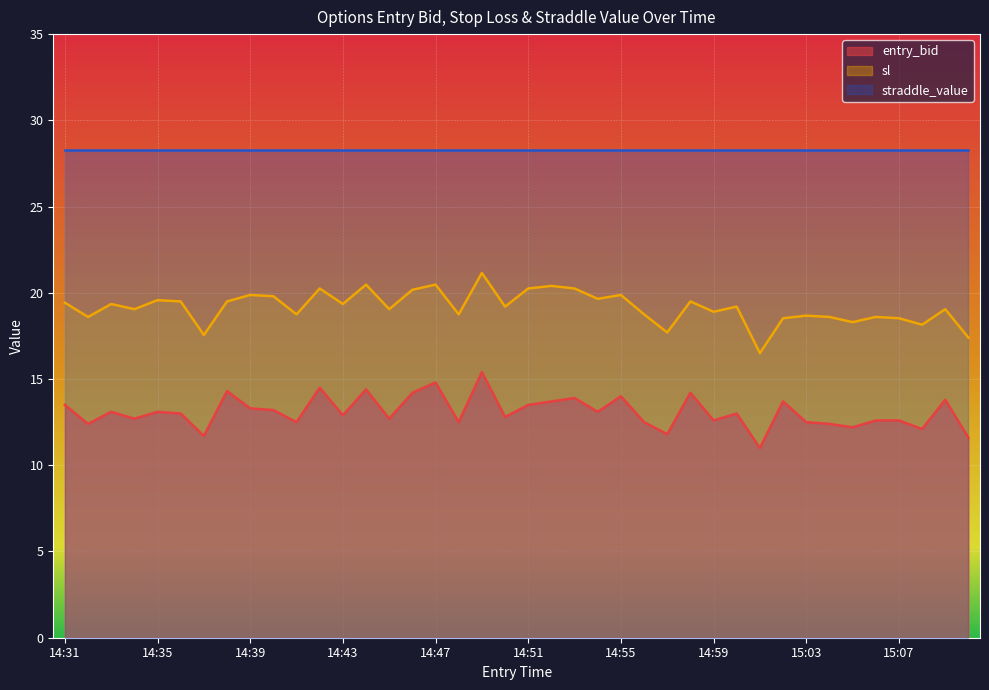

What is the difference between the highest and lowest values at 14:35?

15.2